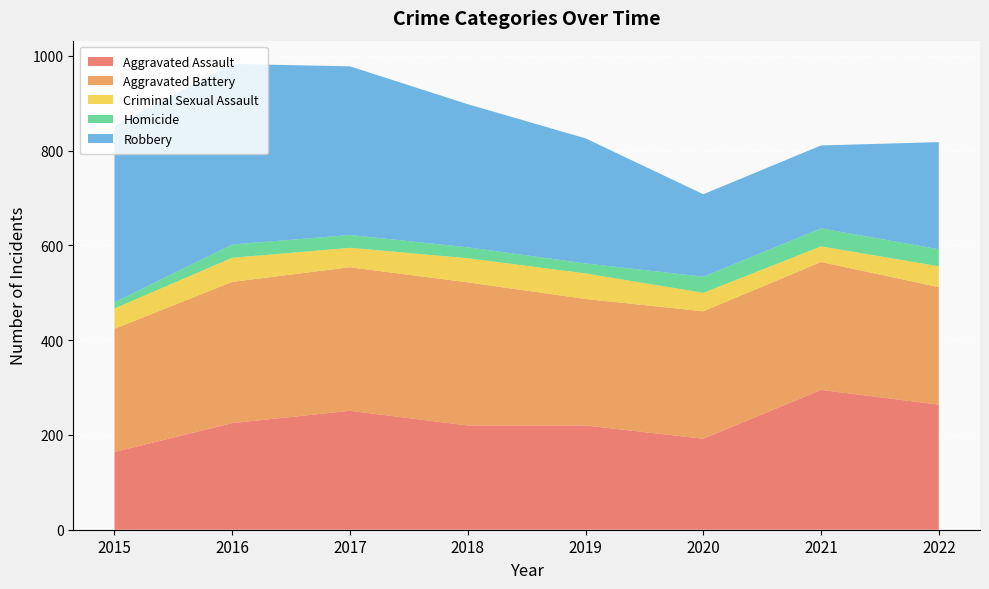

Reading left to right, list all the values displayed in this chart.

Aggravated Assault: 164	225	251	220	220	192	295	264
Aggravated Battery: 260	298	303	302	267	269	270	248
Criminal Sexual Assault: 43	51	41	51	54	39	33	44
Homicide: 13	28	27	23	21	34	38	36
Robbery: 372	381	356	302	264	174	175	226